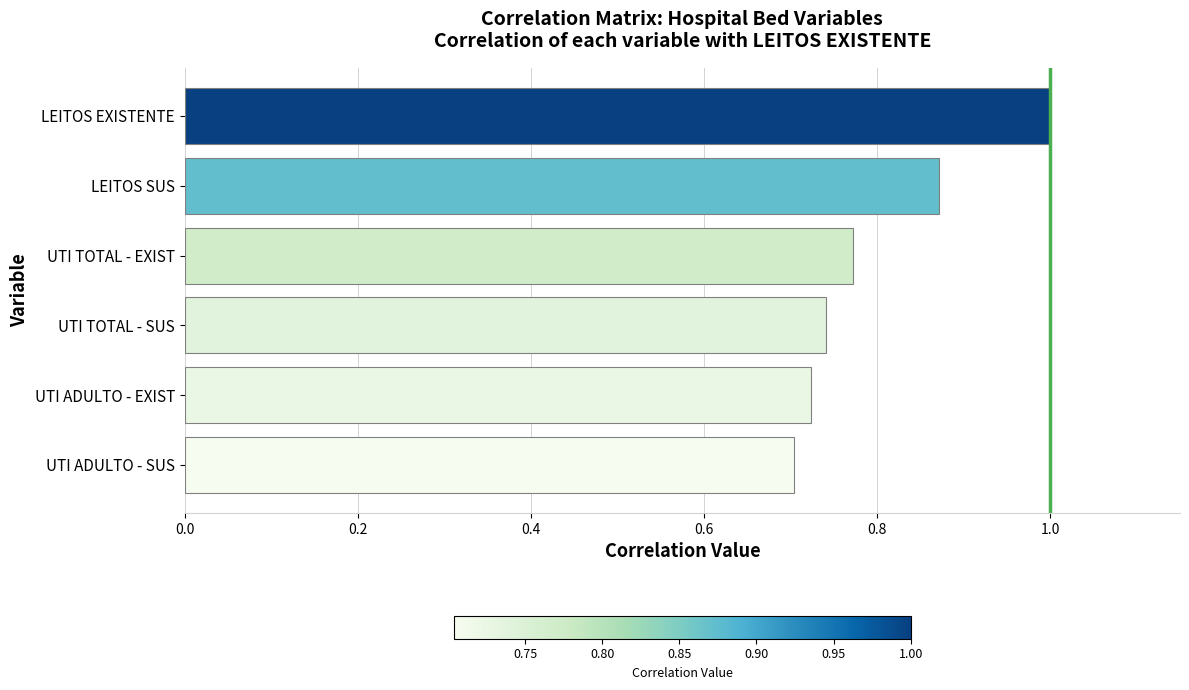

Count the number of data series in this chart.

1